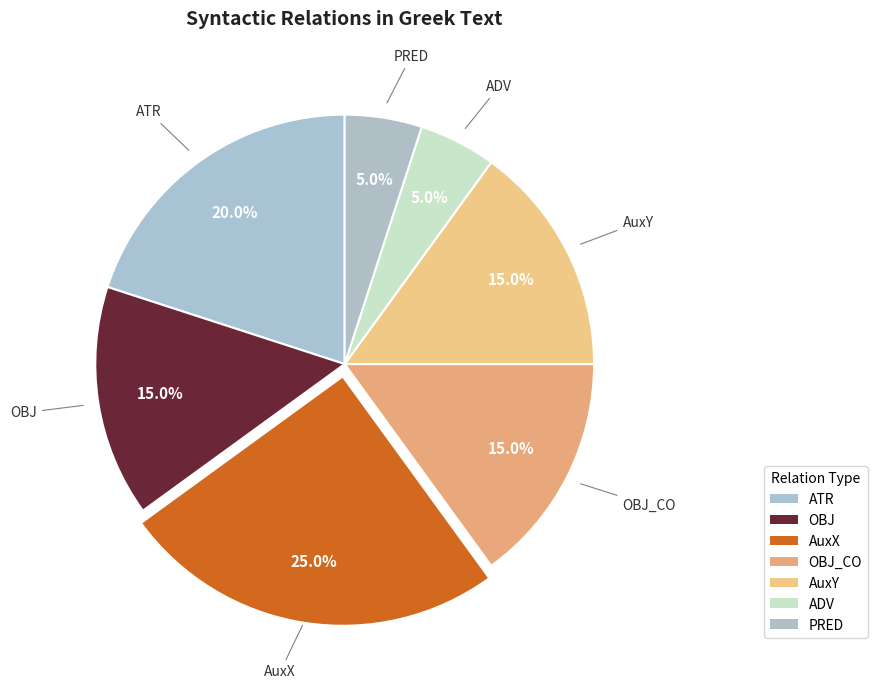

How many segments does this pie chart have?

7